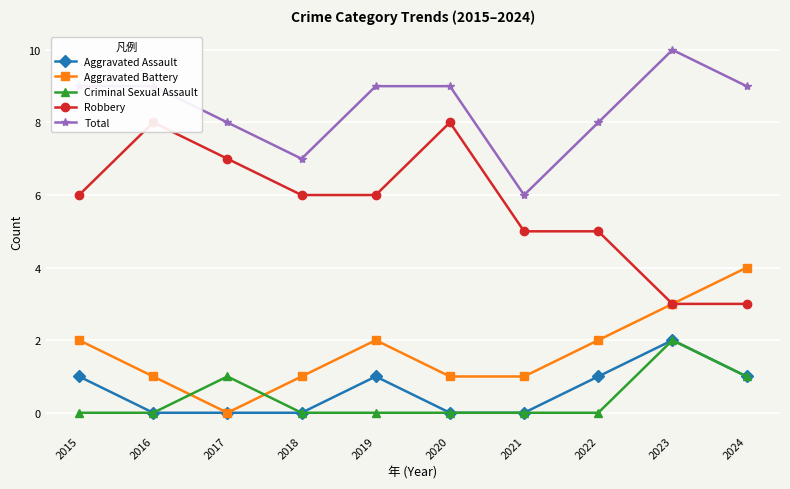

True or false: Aggravated Assault and Aggravated Battery intersect in this chart.

False